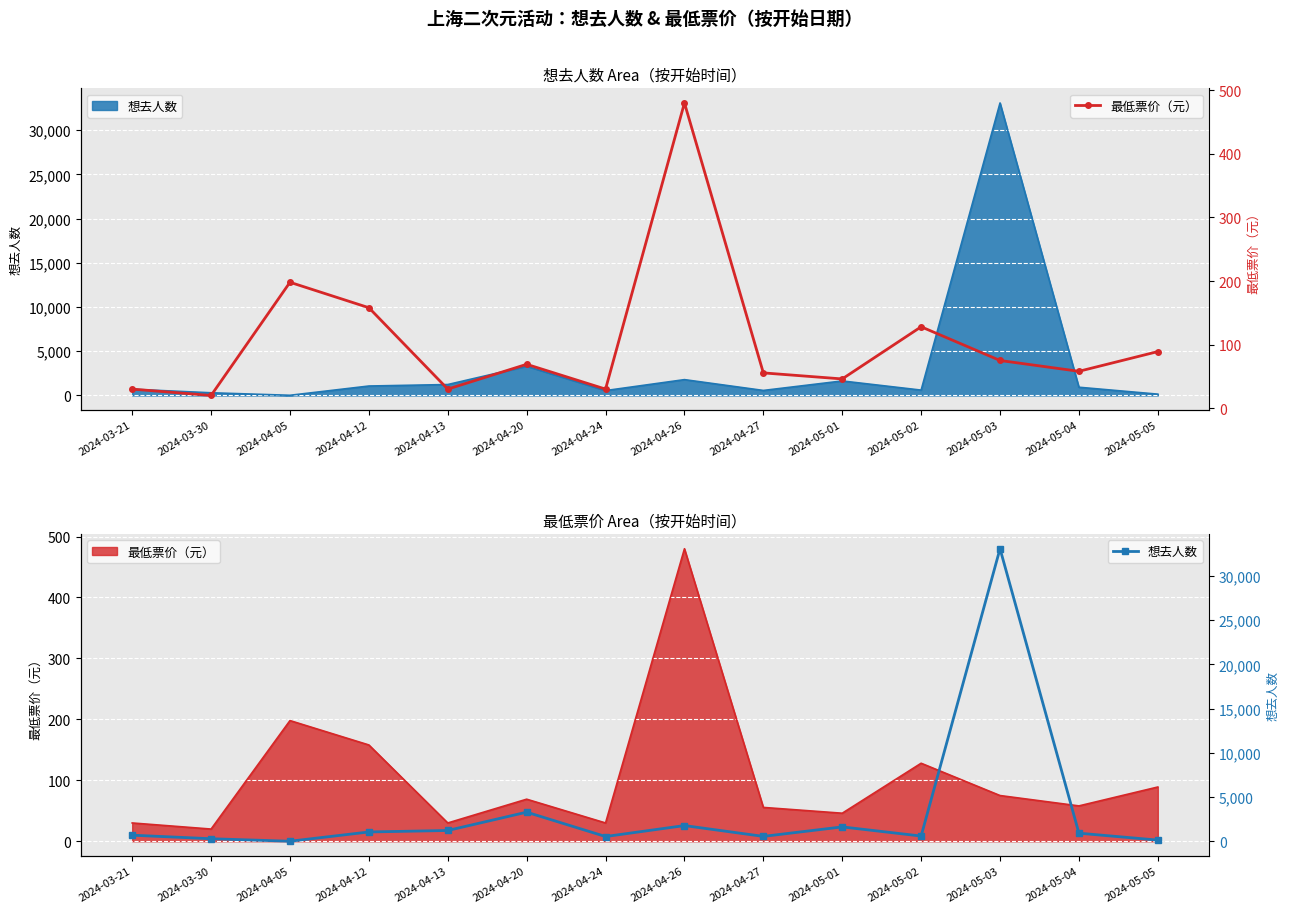

Which series has the widest spread of values?

想去人数